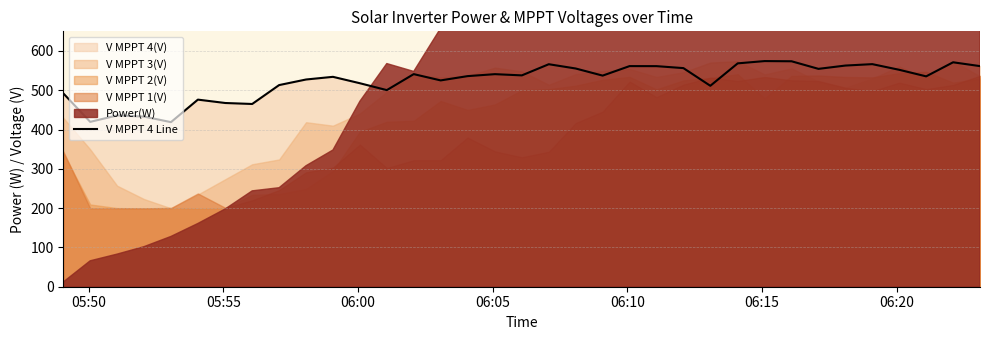

What is the highest value of the V MPPT 4 Line series?

574.3